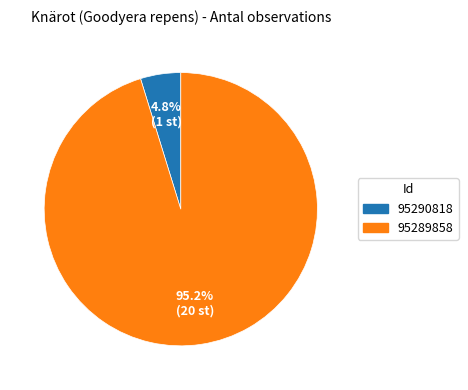

Which category has the biggest portion of the pie?

95289858